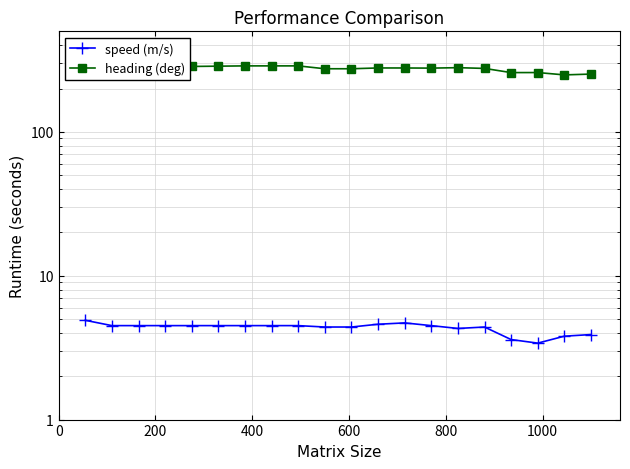

True or false: speed (m/s) and heading (deg) intersect in this chart.

False